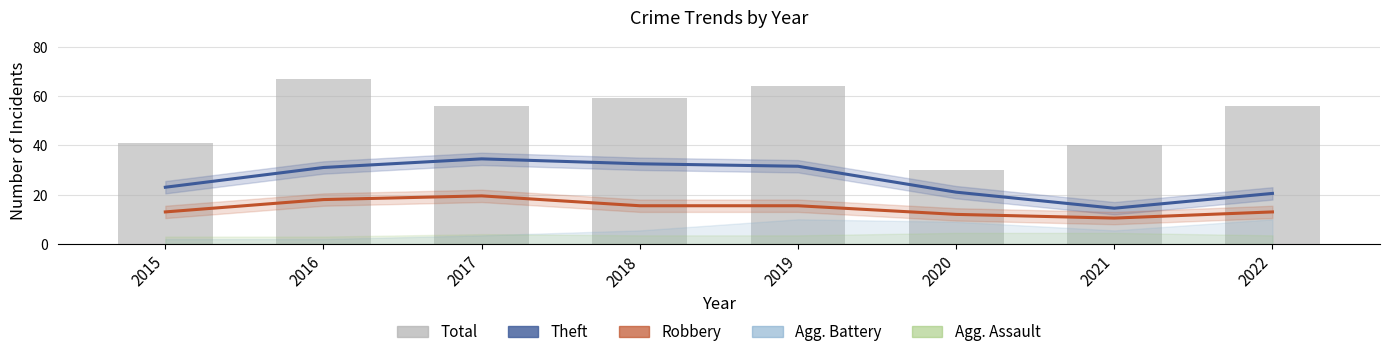

Which series has the largest range (max minus min)?

Total